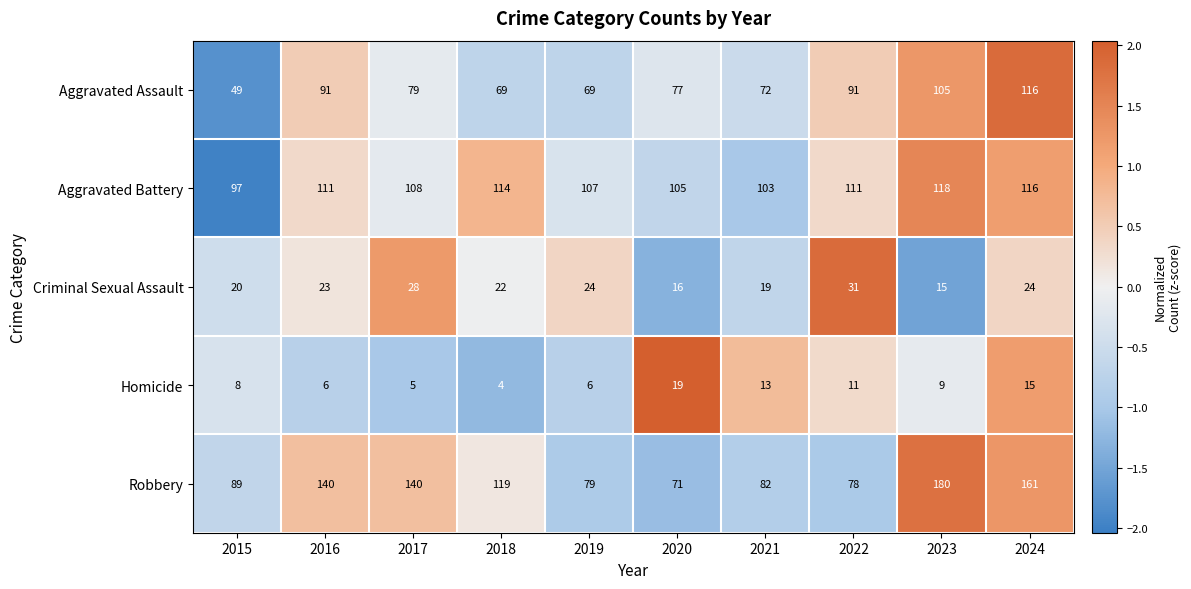

Count the number of data series in this chart.

5